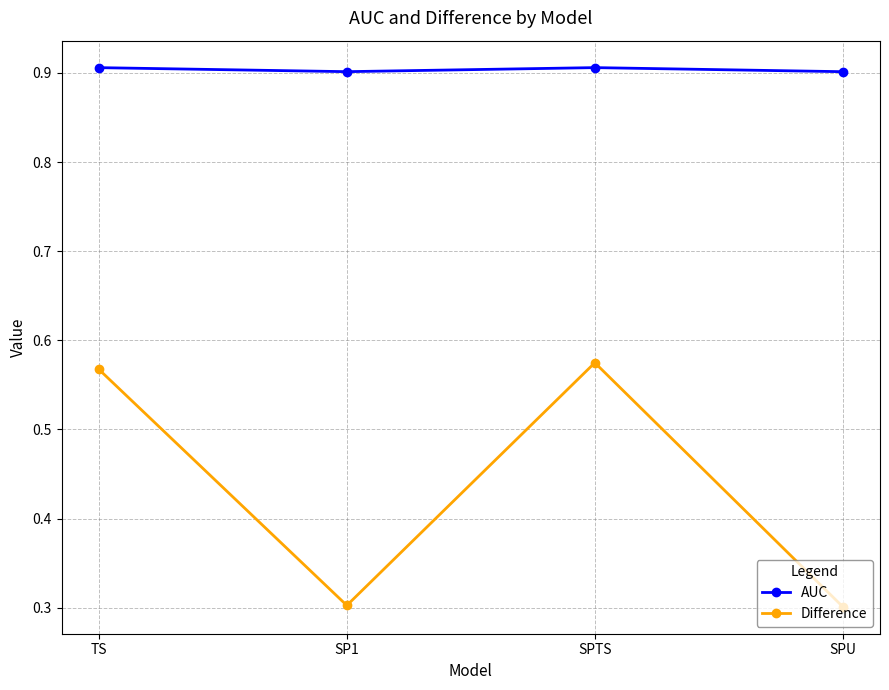

What is the difference between the Difference values at SP1 and SPTS?

0.3